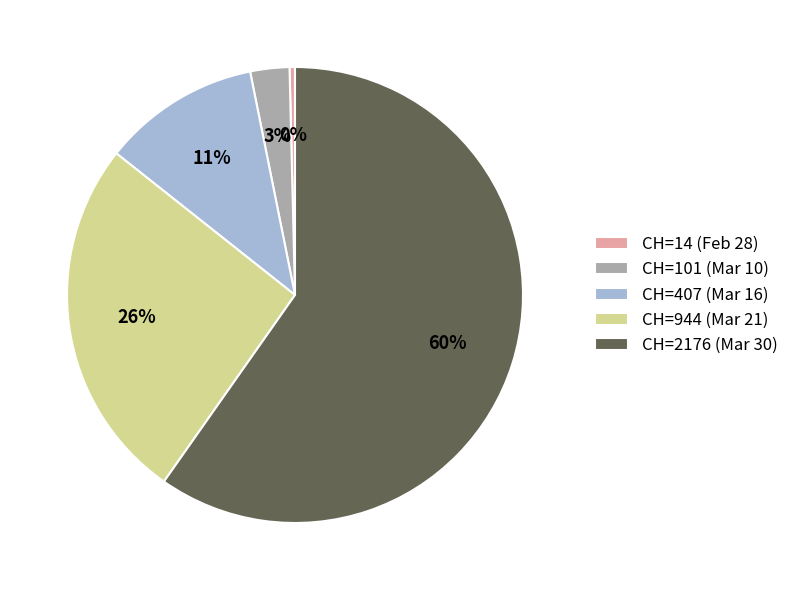

Rank the categories by value from highest to lowest.

CH=2176 (Mar 30), CH=944 (Mar 21), CH=407 (Mar 16), CH=101 (Mar 10), CH=14 (Feb 28)